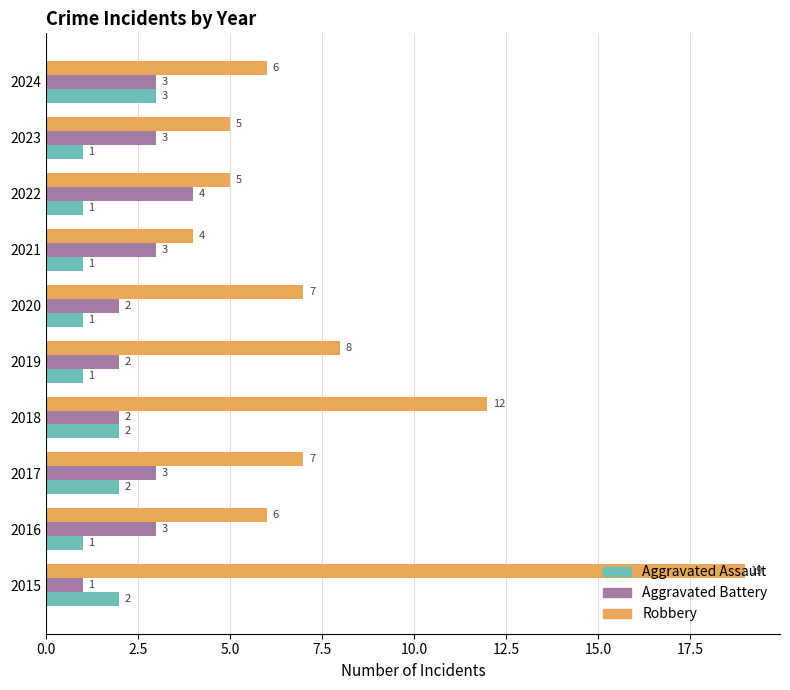

The value of Aggravated Assault at 2015 is 2. True or false?

True